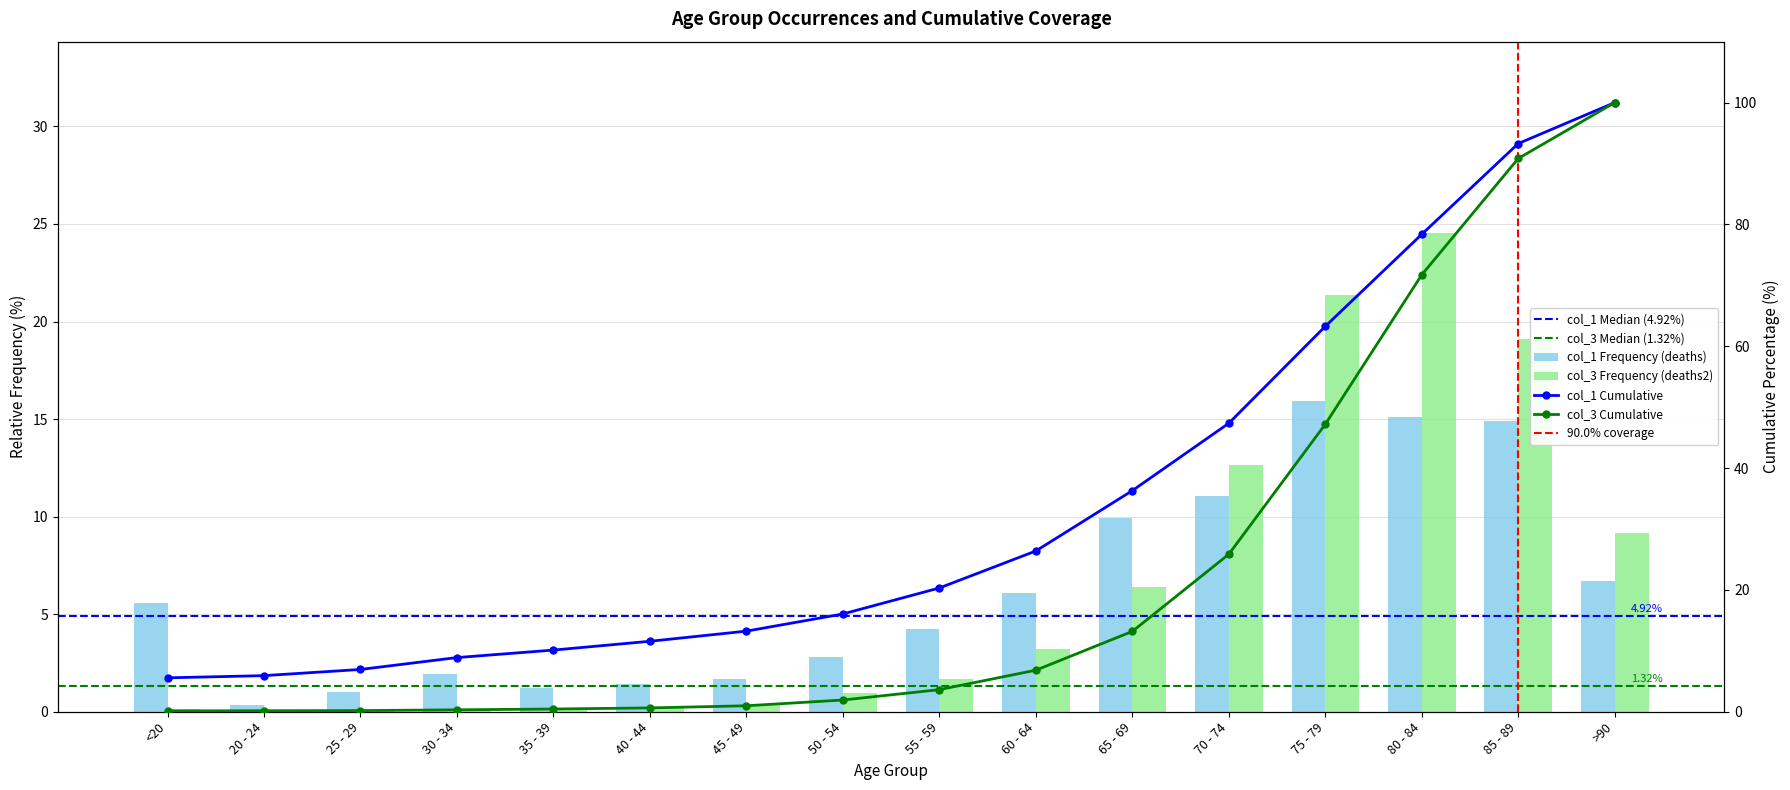

How many values in the col_1 series exceed 5?

8